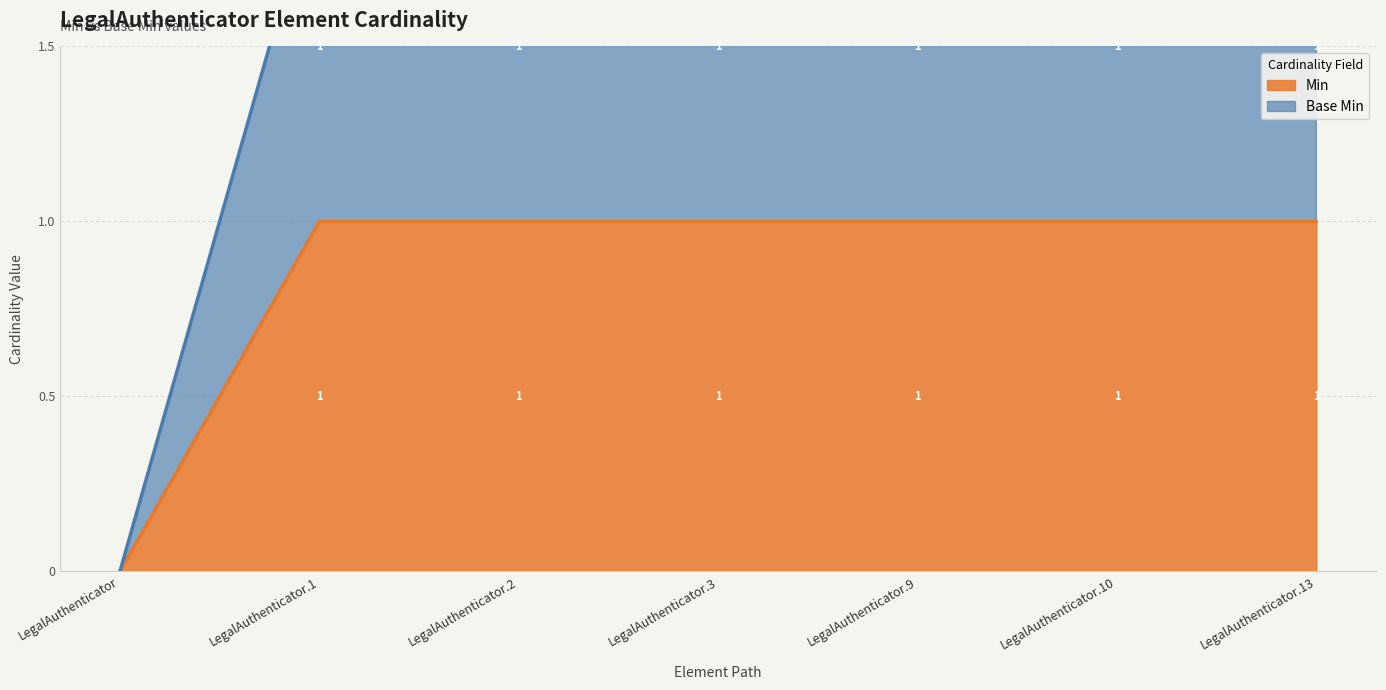

Rank the series by their average value, from lowest to highest.

Min, Base Min